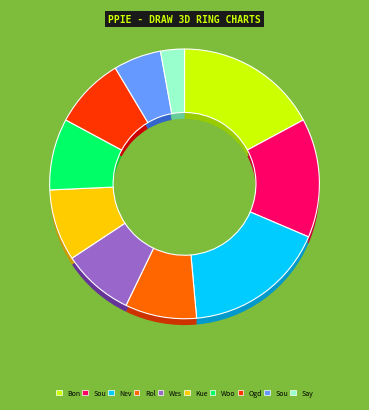

How many slices are in this pie chart?

10